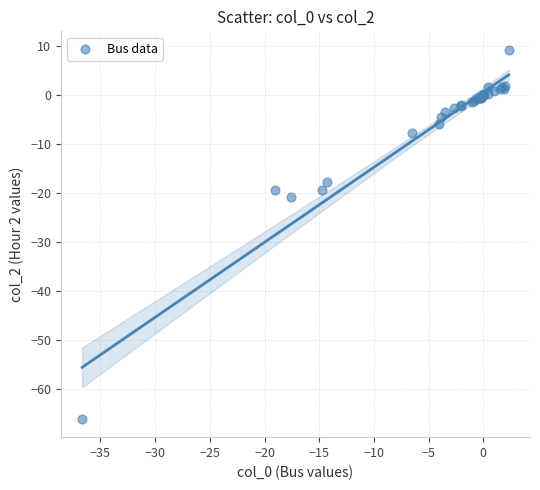

What Y value in the scatter plot is closest to -28?

-20.8